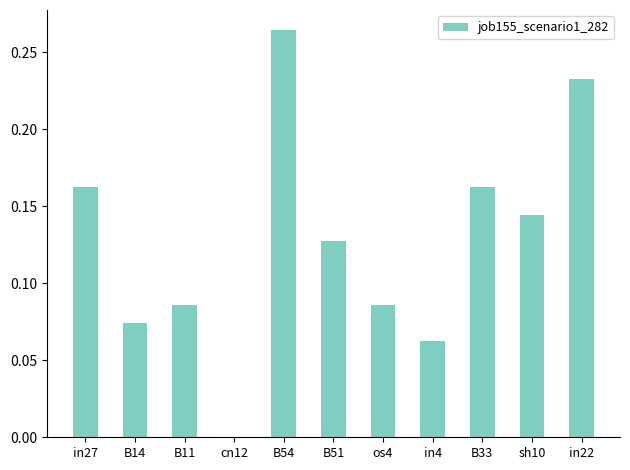

At which category does the chart reach its peak across all series?

B54